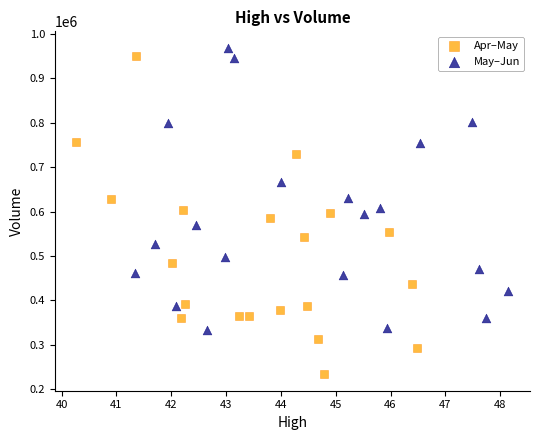

Which series has the largest Y range (max minus min)?

Apr–May